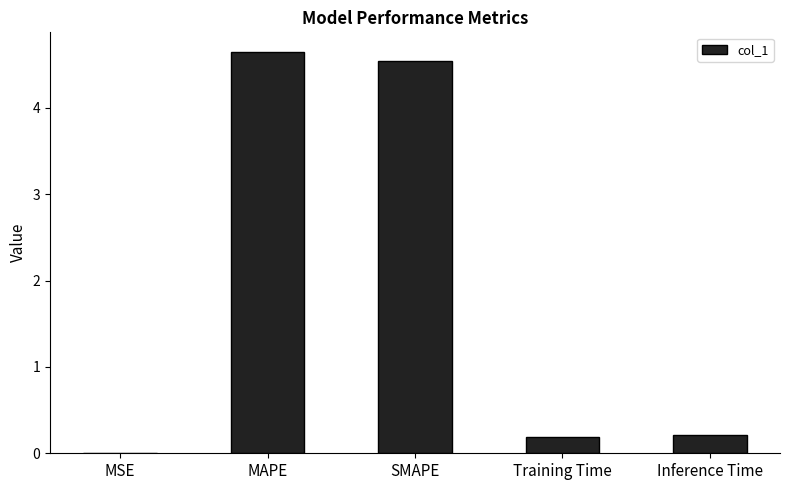

Which category has the highest value across all series?

MAPE